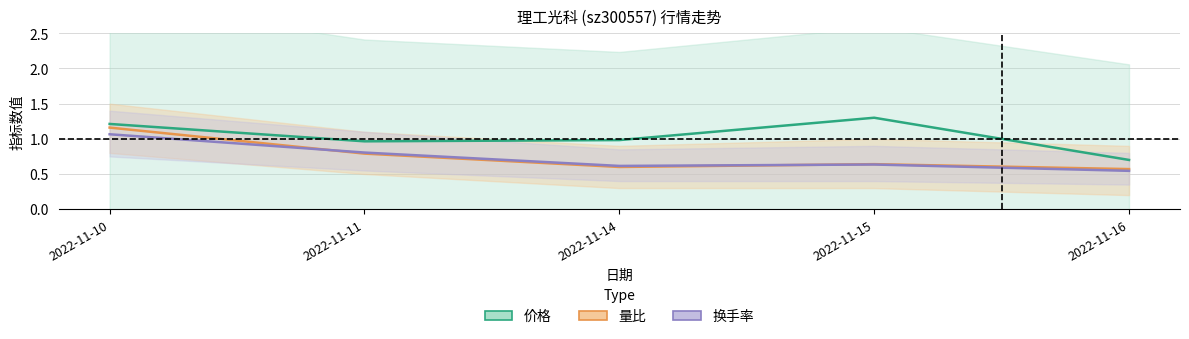

What is the lowest value of the 换手率 series?

0.5